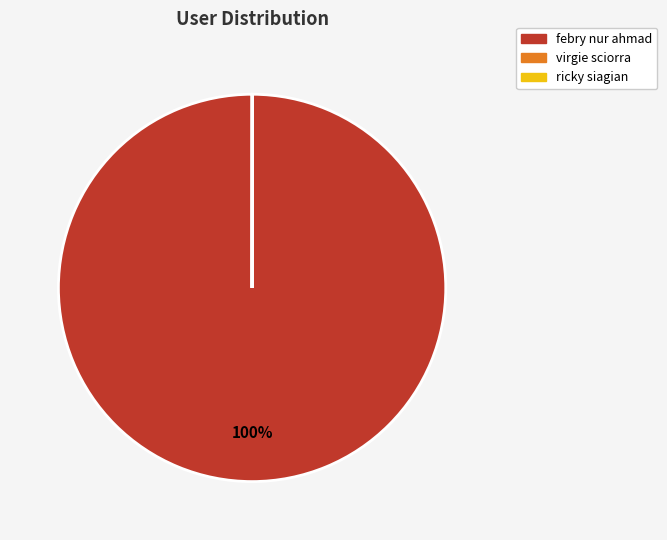

Which slice is the largest?

febry nur ahmad